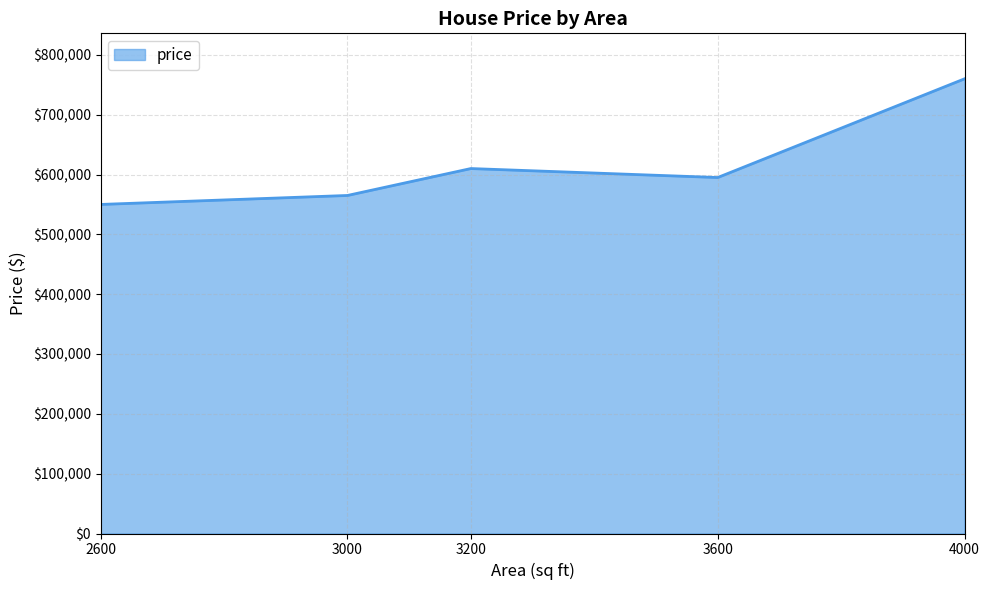

What is the greatest value displayed?

760000